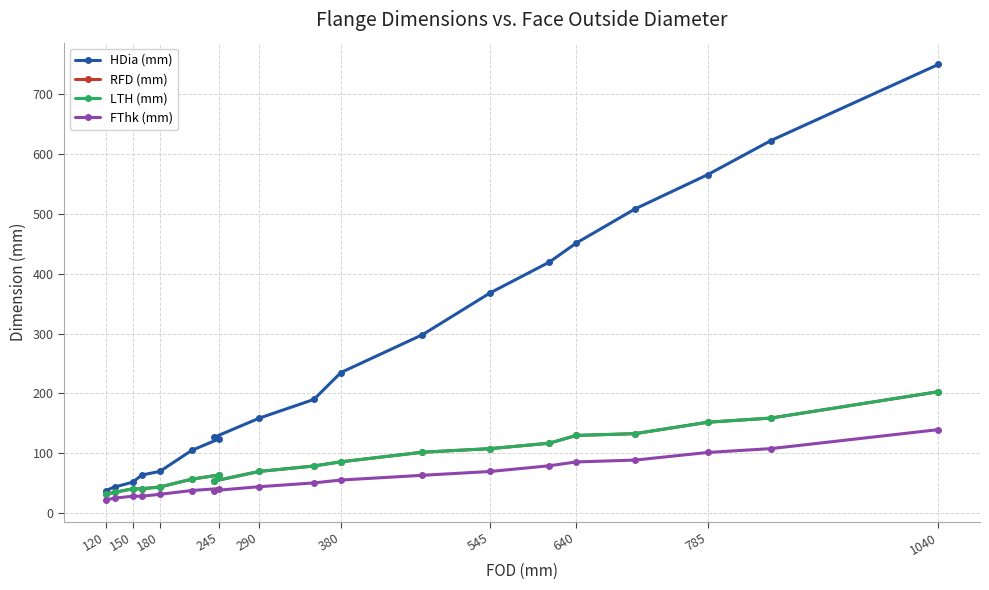

At 380, list the series in order from smallest to largest.

FThk (mm), RFD (mm), LTH (mm), HDia (mm)